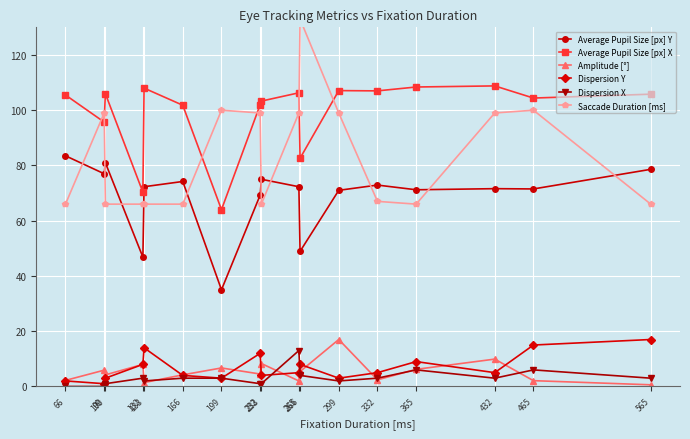

What is the difference between the highest and lowest values at 132?

67.3